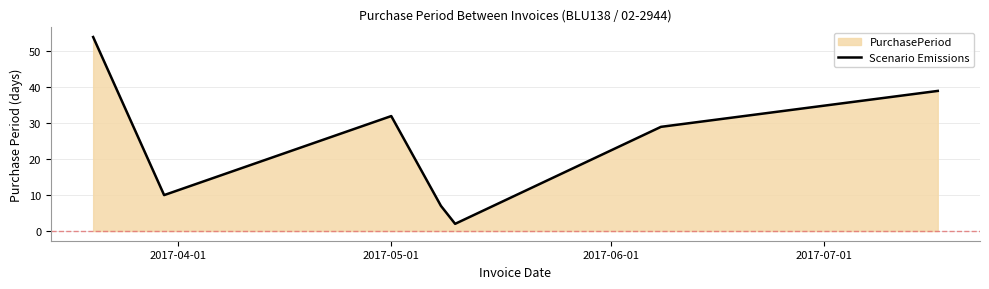

What is the greatest value displayed?

54